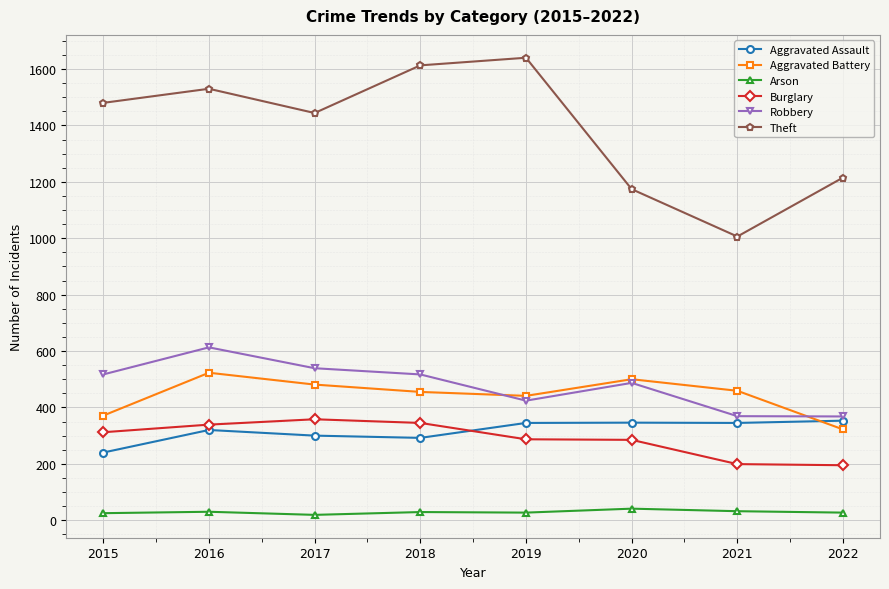

True or false: Arson has a value of 27 at 2022.

True